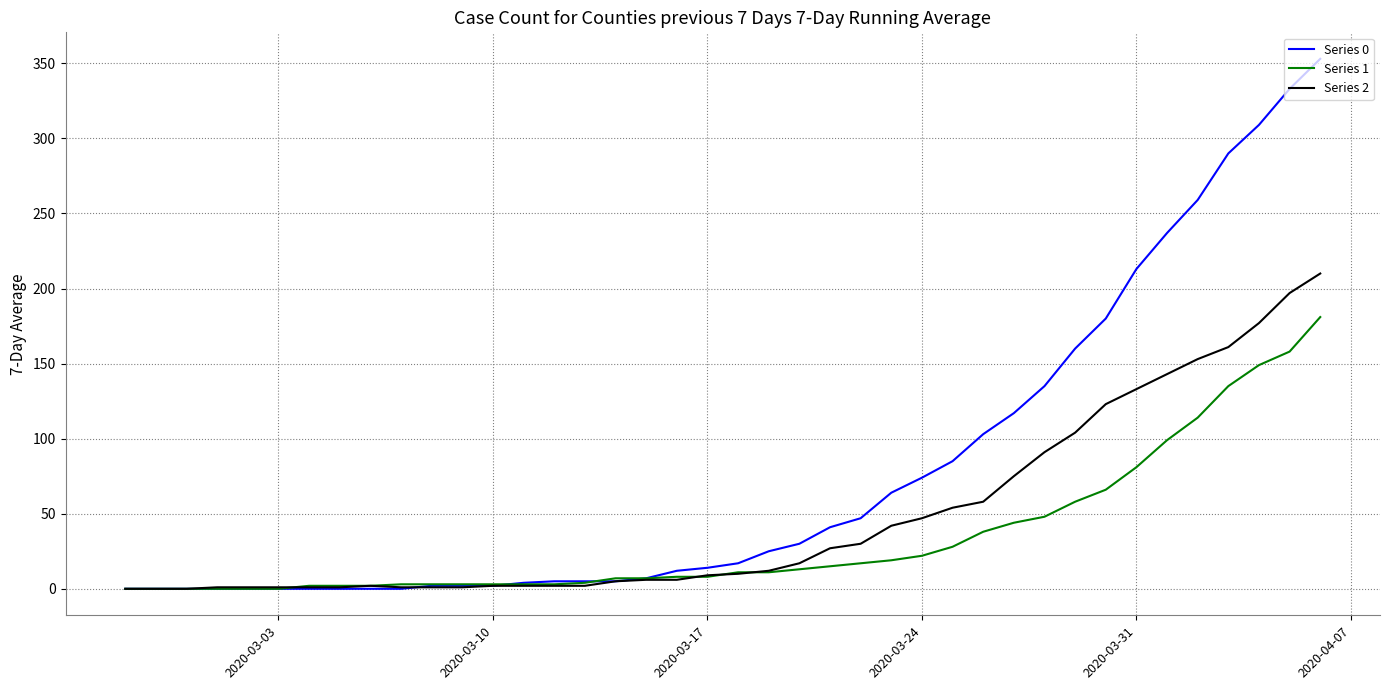

Which series has the largest total across all categories?

Series 0